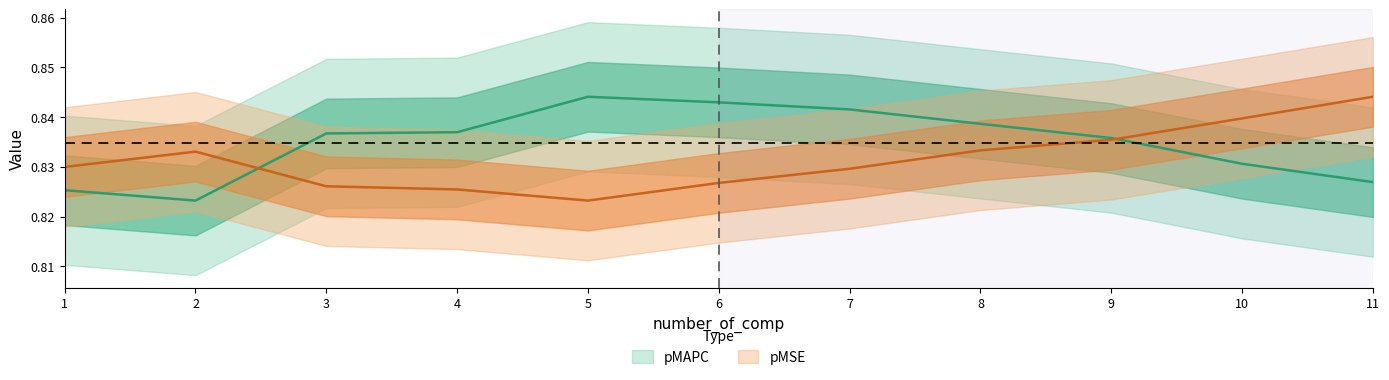

How many data points does each series have?

11